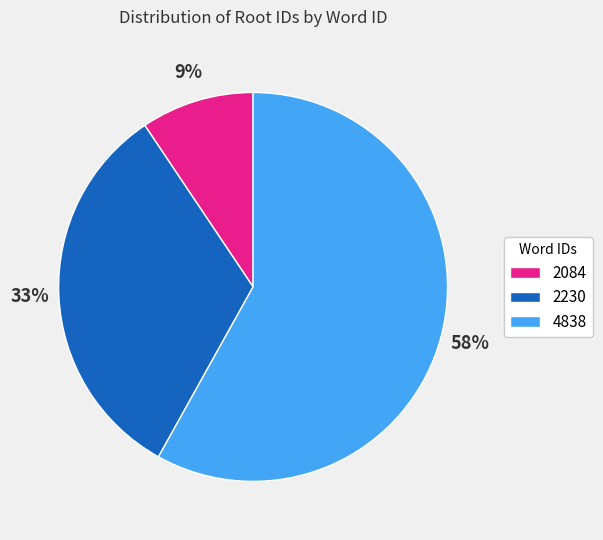

To the nearest percent, what is the difference between the 4838 and 2084 slice percentages?

49%